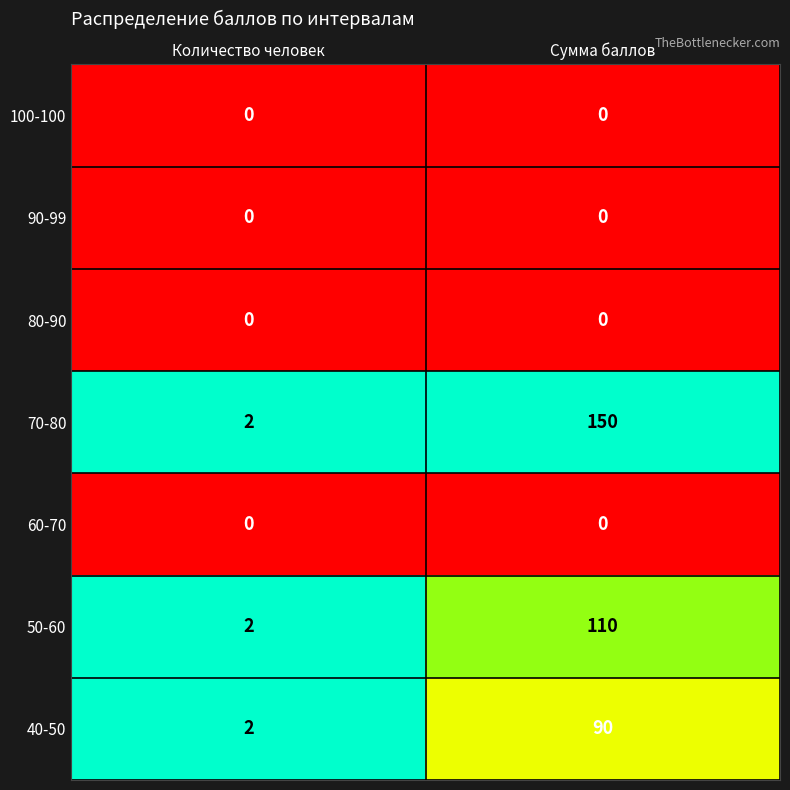

At which label is 70-80 closest to 76?

Количество человек